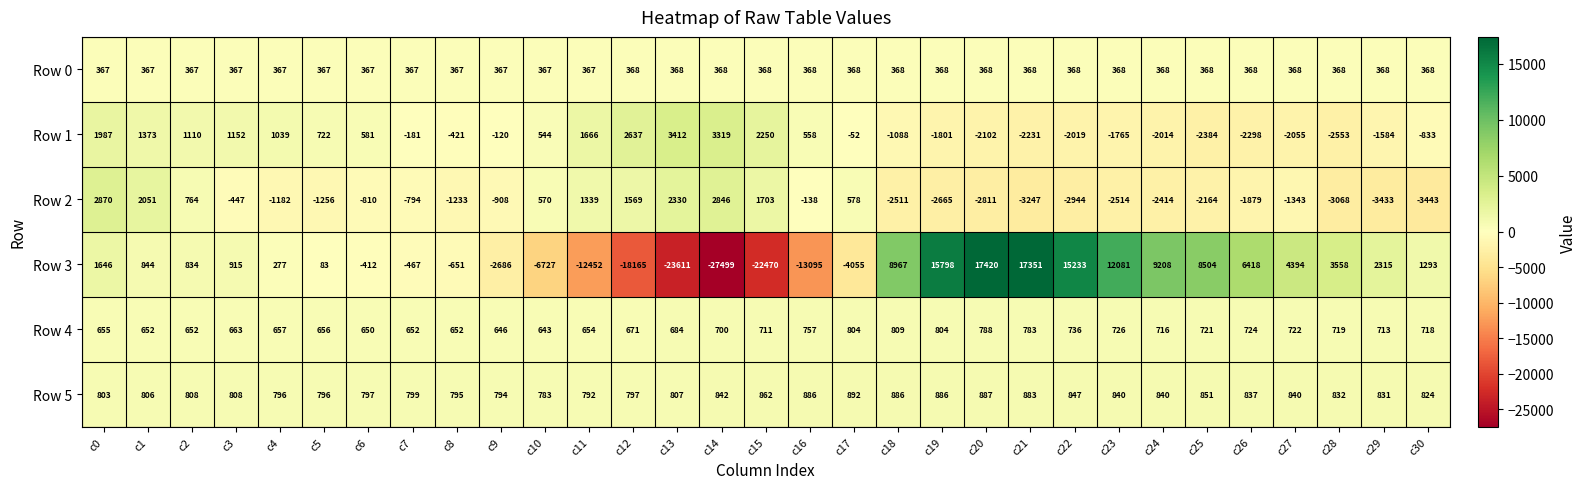

The Row 2 series shows 1759 at c0. True or false?

False